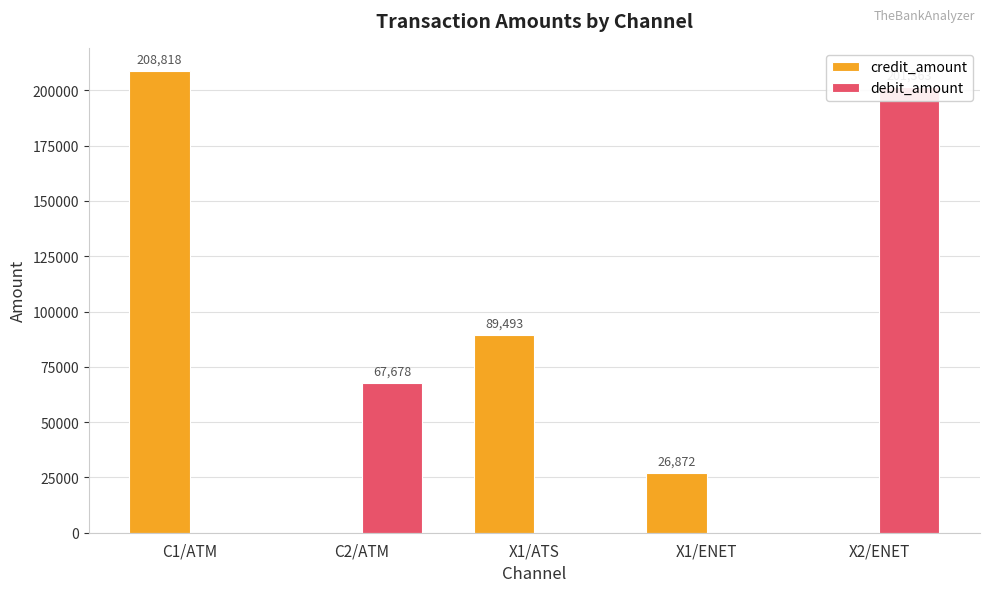

What position from the left is X1/ATS?

3